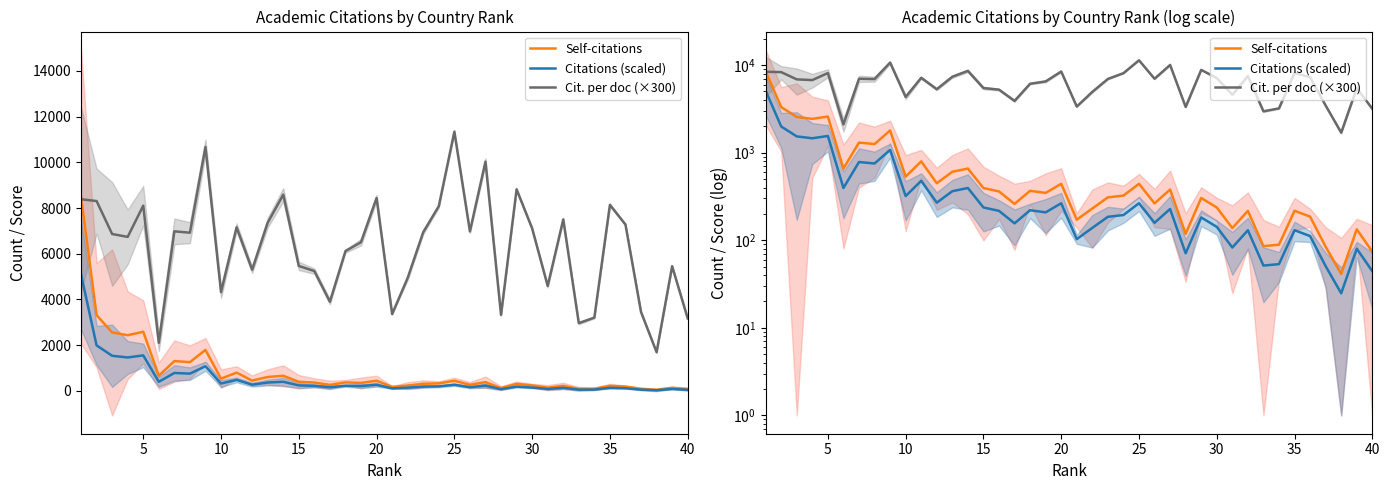

What is the difference between the second highest and second lowest values in the Cit. per doc (×300) series?

8574.0